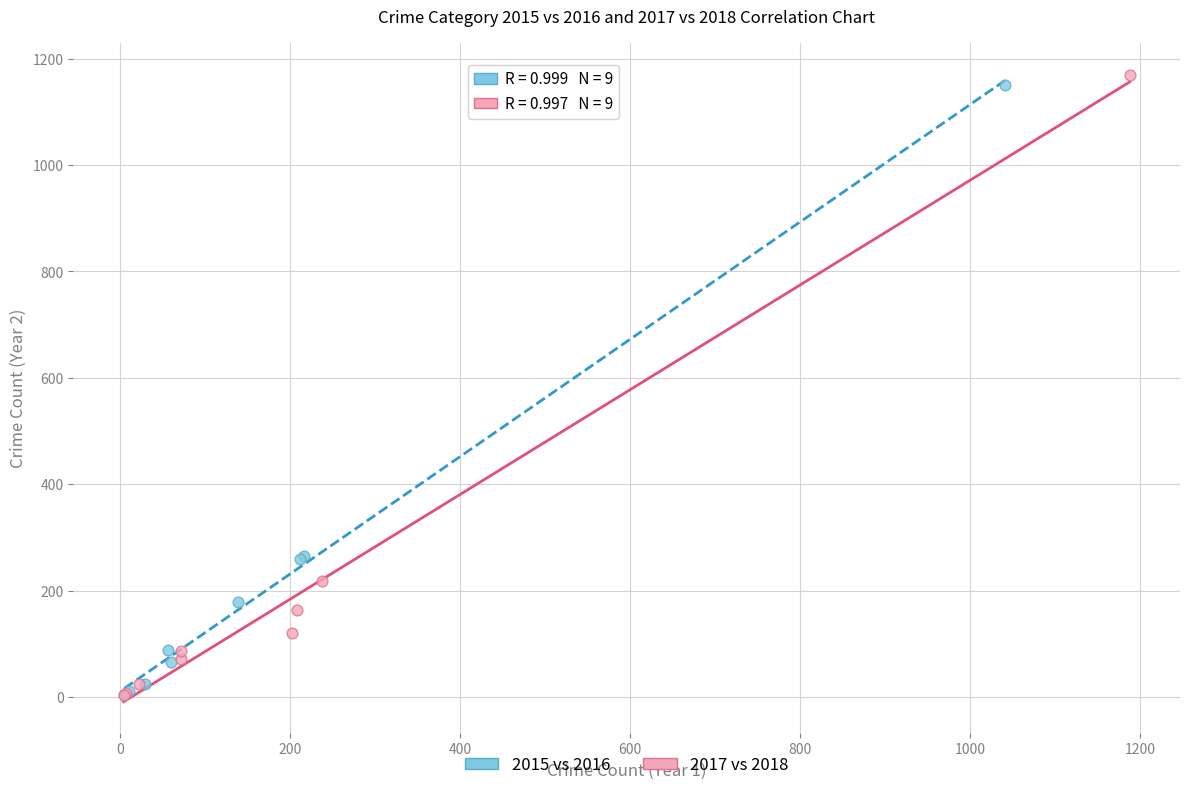

Which series reaches the maximum Y coordinate?

2017 vs 2018